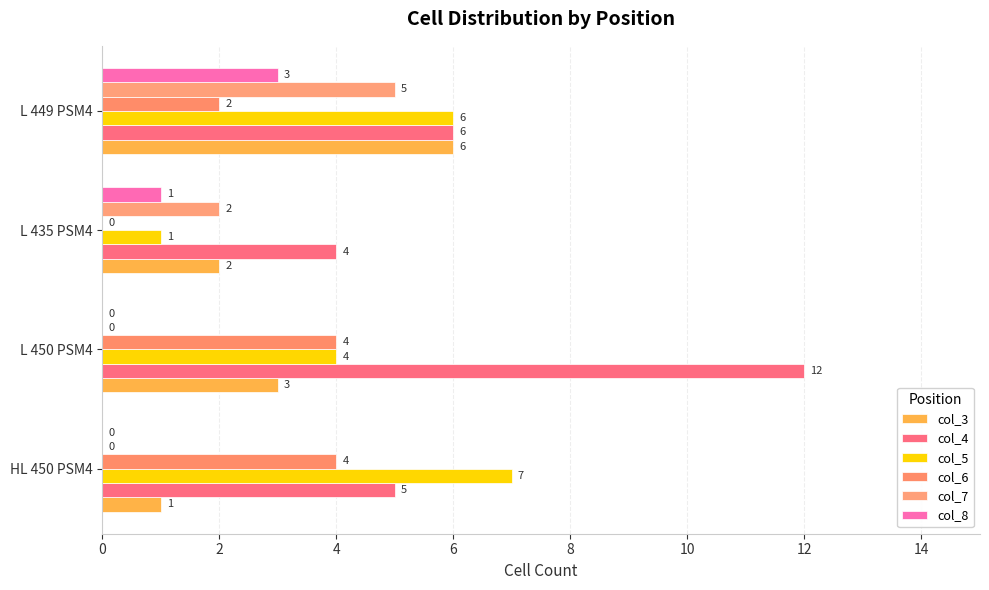

What is the value of the col_6 bar at the 2nd from the left?

4